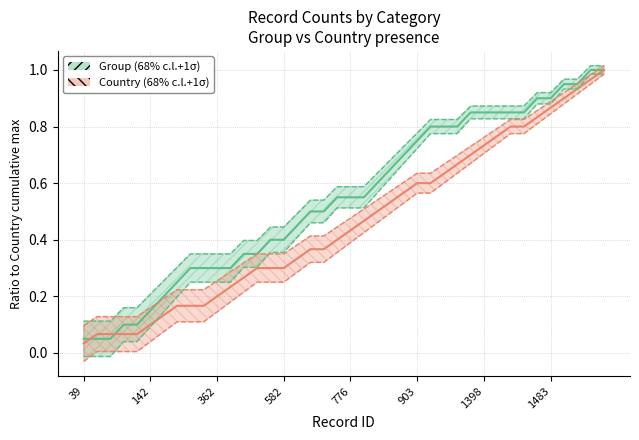

True or false: Country_sum and Rep_Type_sum intersect in this chart.

False